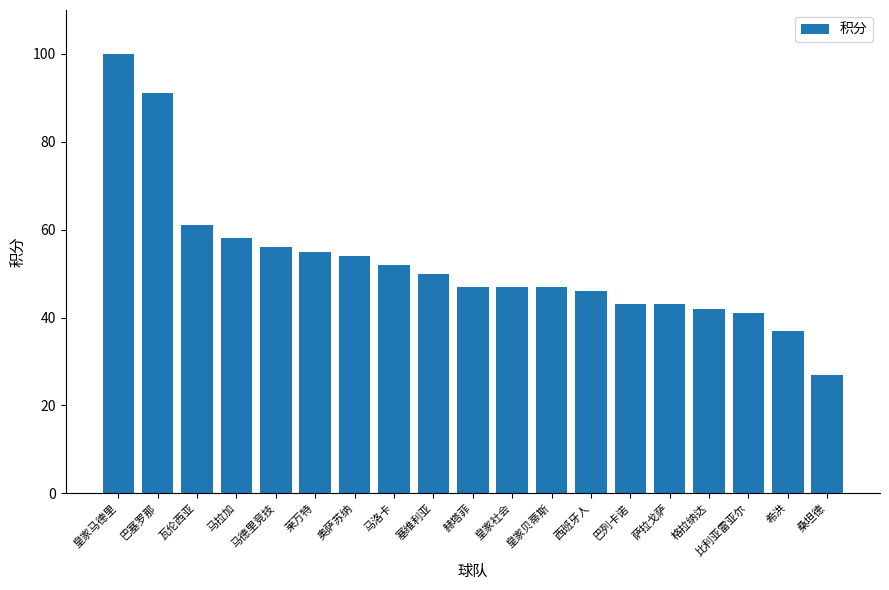

How many bars are there in total?

19